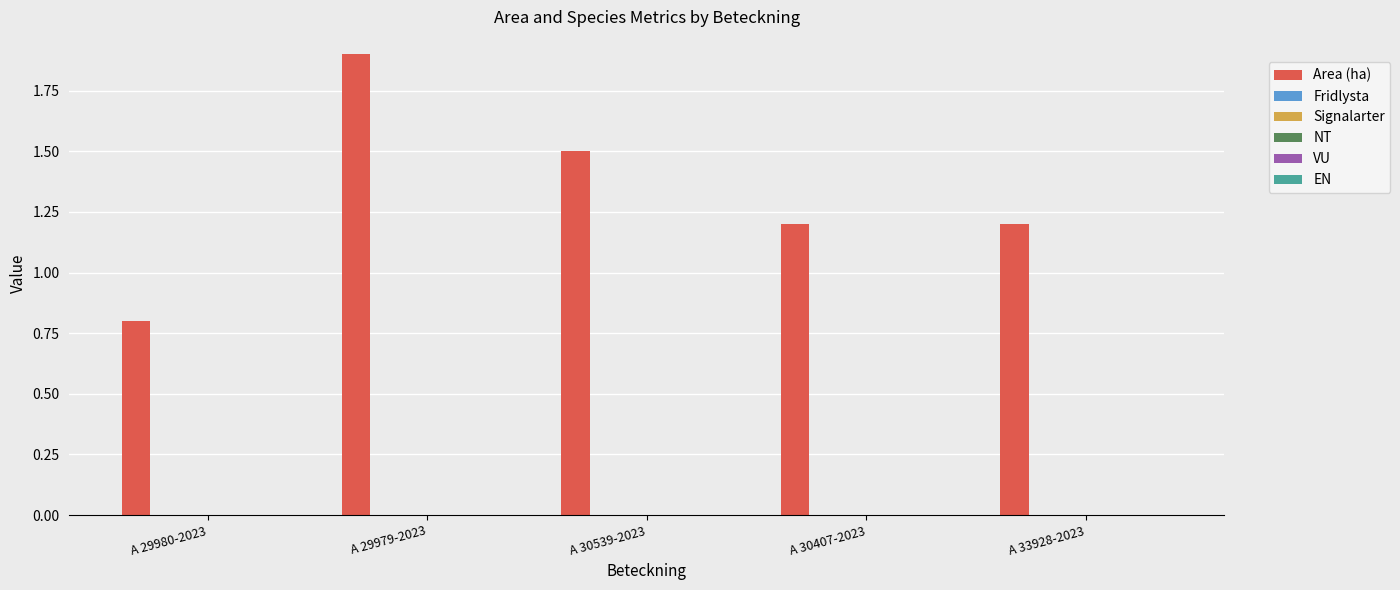

What is the value of the 4th bar from the left?

1.2